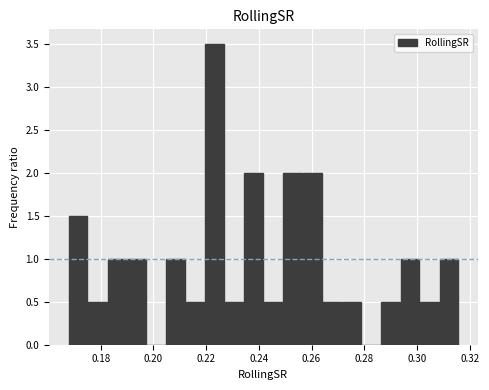

Read against the x-axis, roughly where is the centre of the tallest bar?

0.224